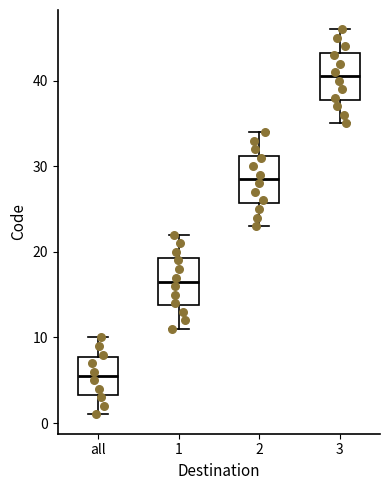

Reading left to right, read every box against the y-axis: the position of its median line, the range the box covers, and the ends of its whiskers. The values are not printed on the chart, so give them approximately, as read against the axis.

all: median 6, box 3 to 8, whiskers 1 to 10
1: median 17, box 14 to 19, whiskers 11 to 22
2: median 29, box 26 to 31, whiskers 23 to 34
3: median 41, box 38 to 43, whiskers 35 to 46